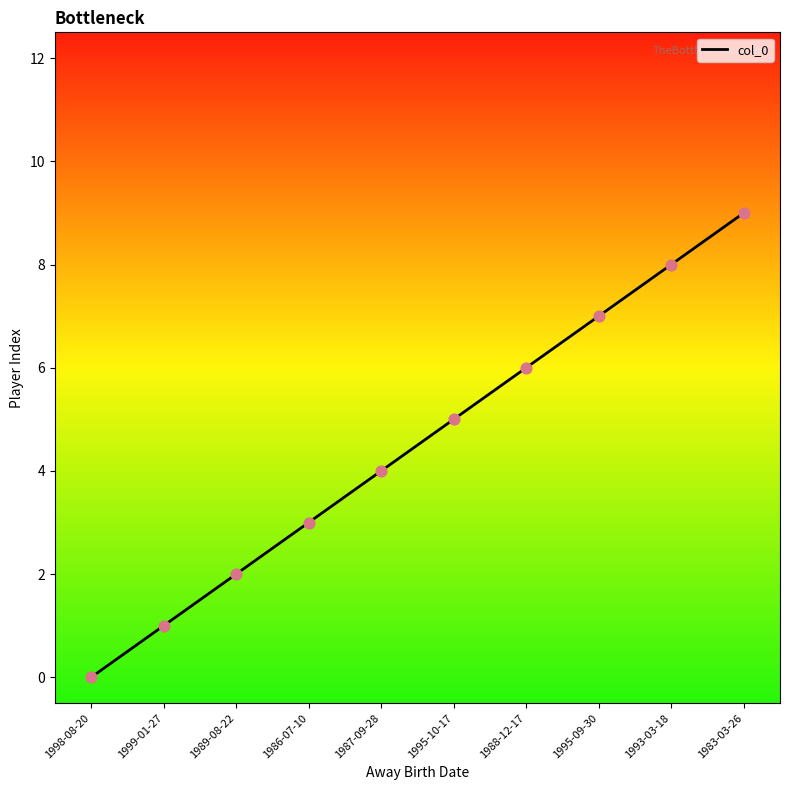

Which has a higher value, 1993-03-18 or 1995-09-30?

1993-03-18